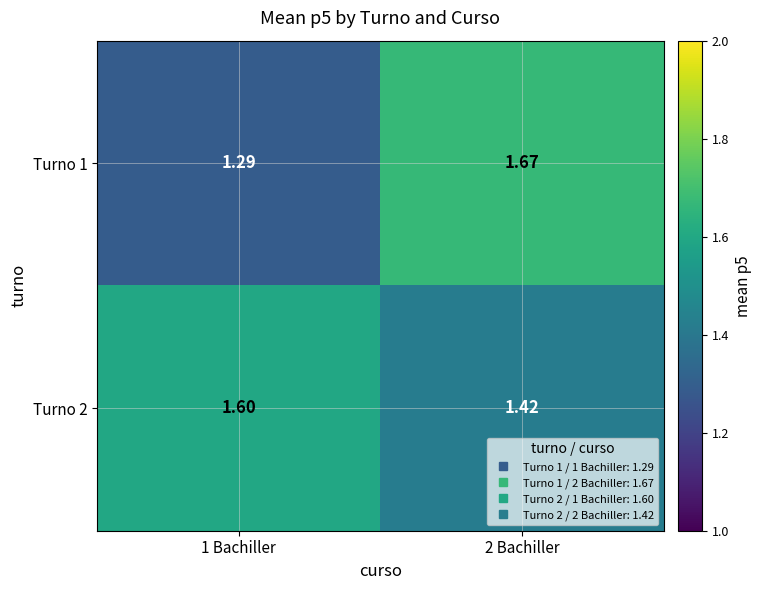

What is the total value across all series at 2 Bachiller?

3.1